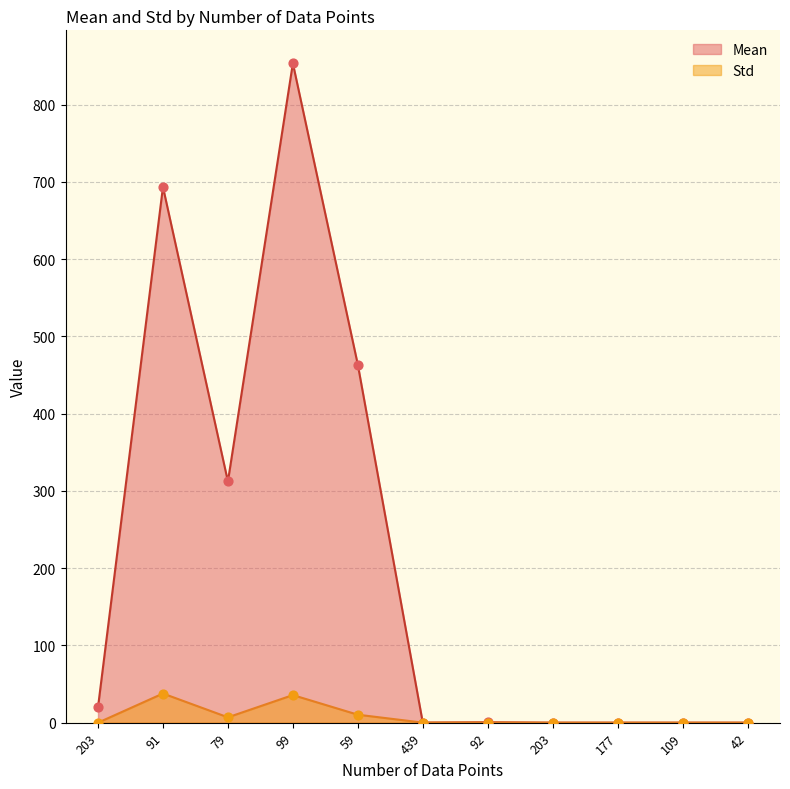

At how many categories does at least one series exceed 274?

4